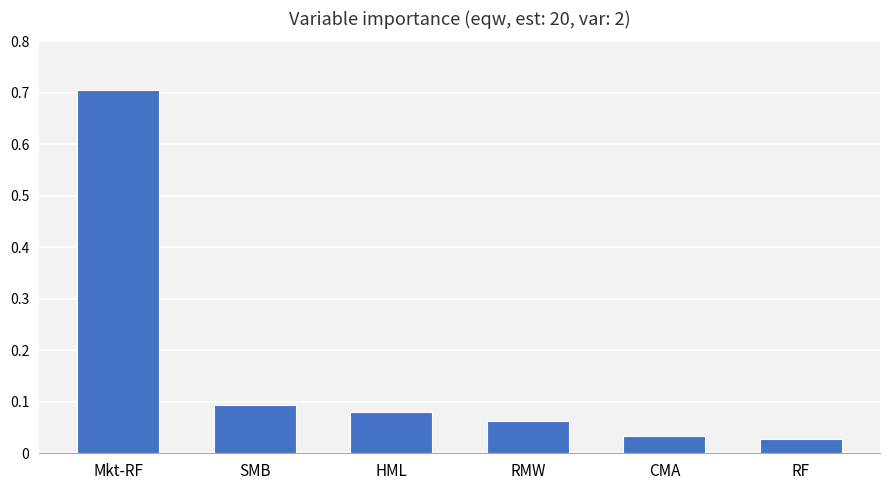

What is the label of the 1st bar from the left?

Mkt-RF